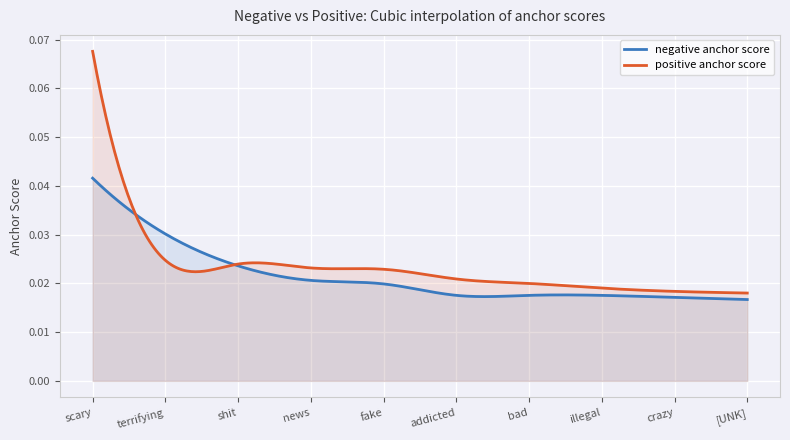

How many intersections are there between negative anchor score and positive anchor score?

2